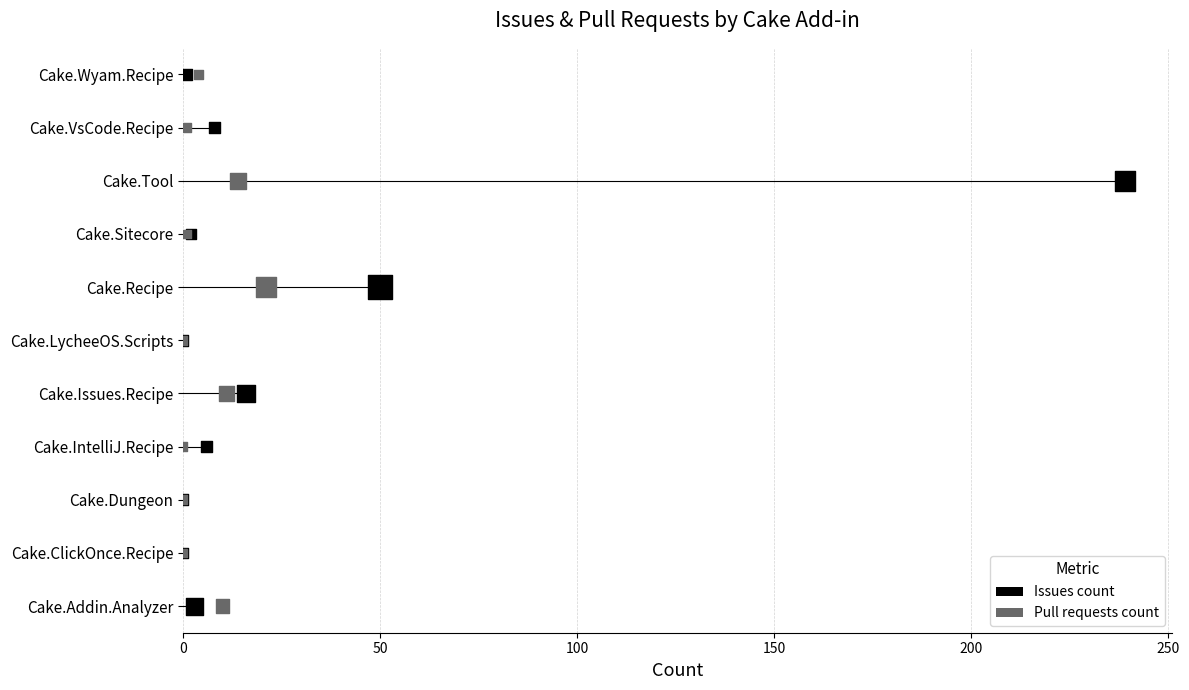

What are all the series names shown in the legend?

Issues count, Pull requests count